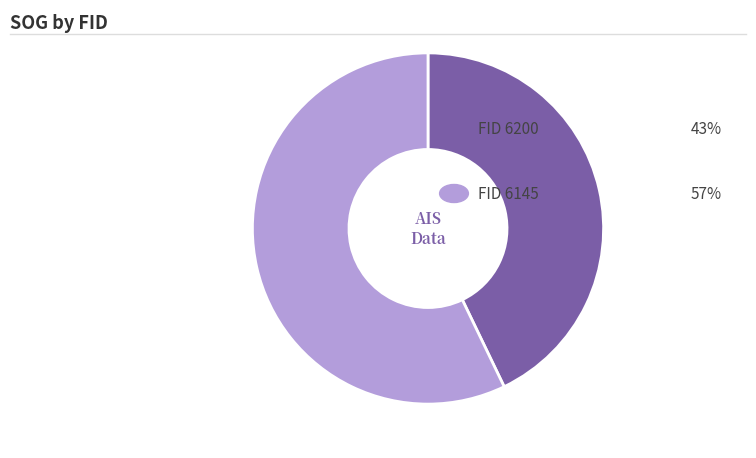

Is there a majority slice in this chart?

Yes